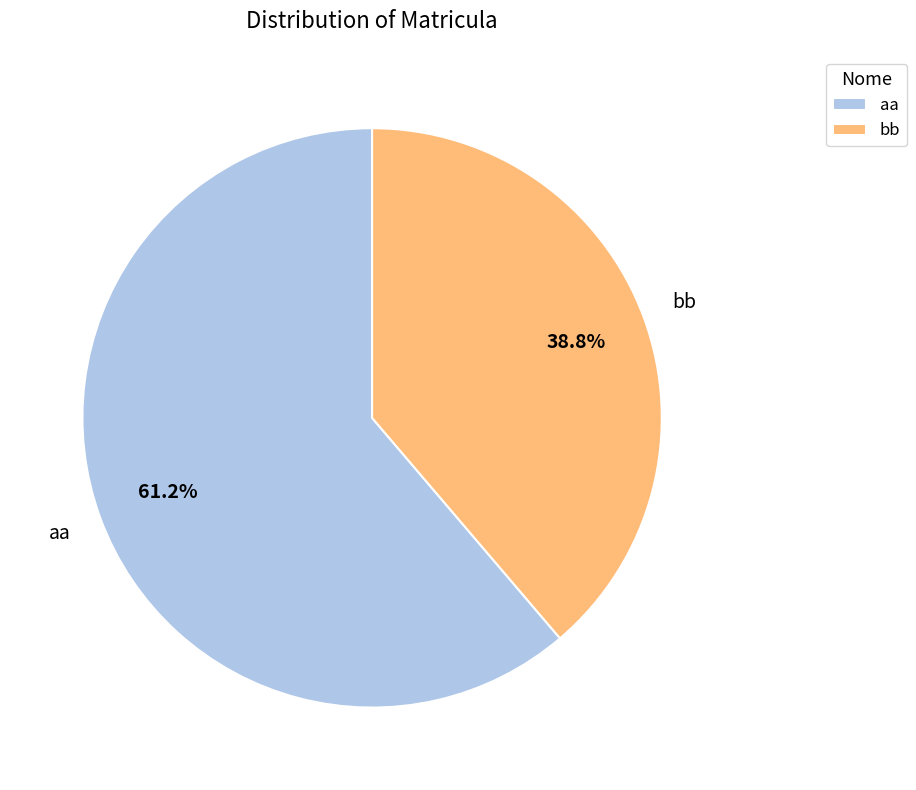

How many segments does this pie chart have?

2